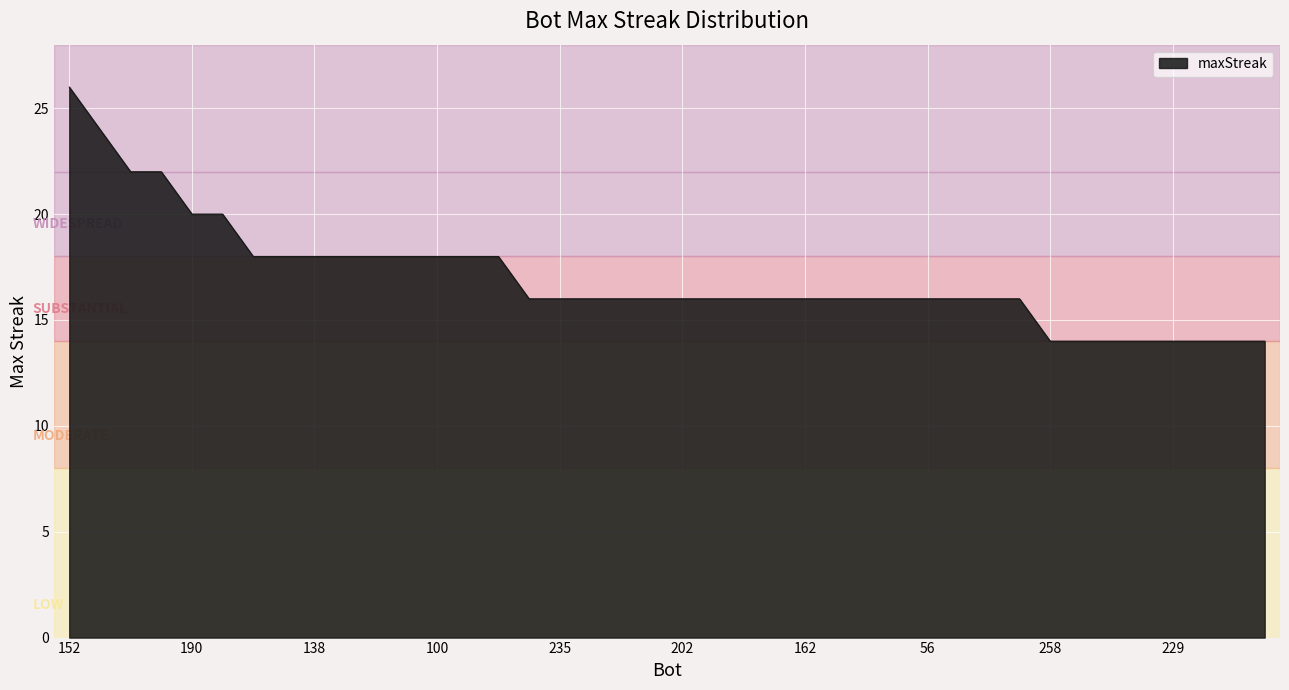

What is the sum of all values?

680